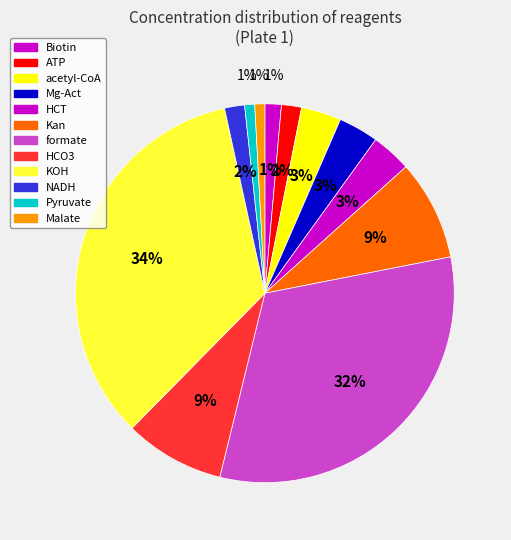

Rank the categories by value from lowest to highest.

Pyruvate, Malate, Biotin, ATP, NADH, acetyl-CoA, Mg-Act, HCT, Kan, HCO3, formate, KOH